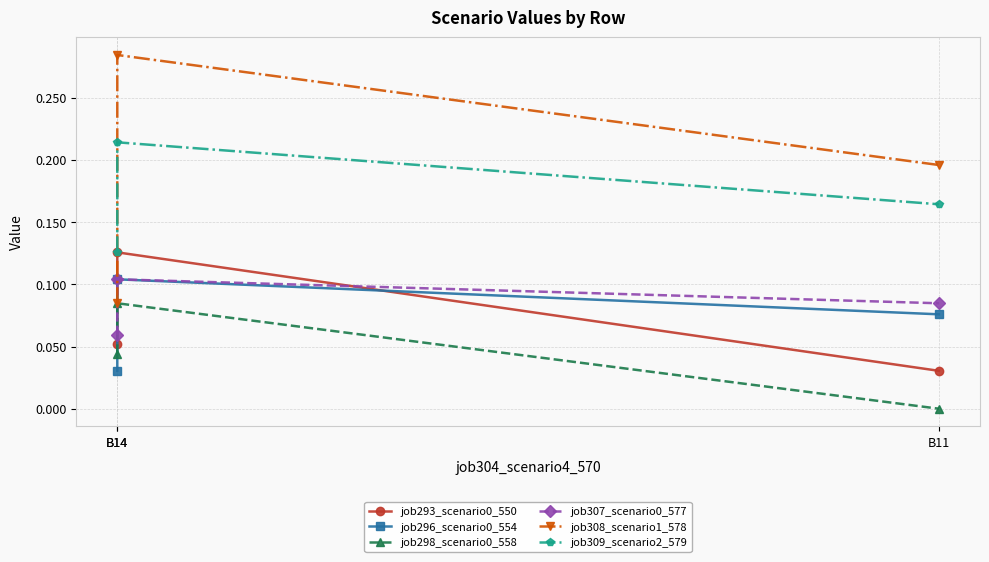

Which series changed the most between B14 and B14?

job308_scenario1_578